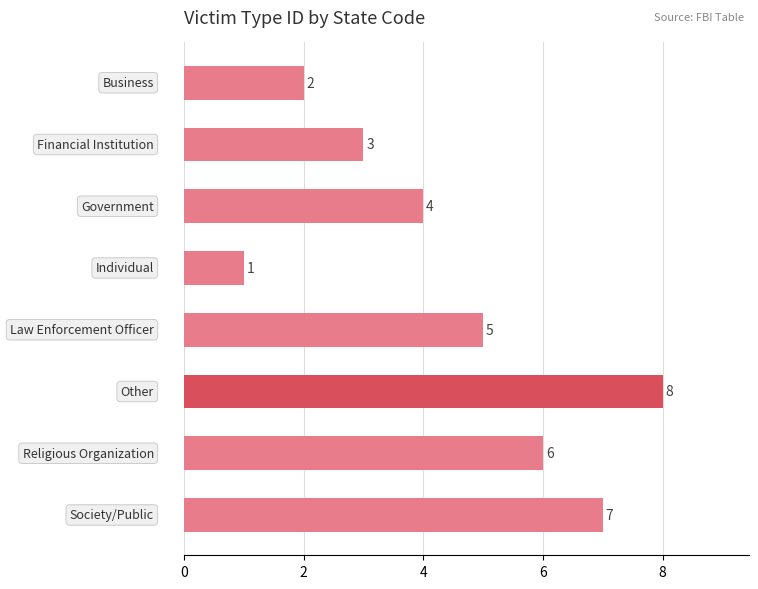

What is the difference between the maximum and minimum values?

7